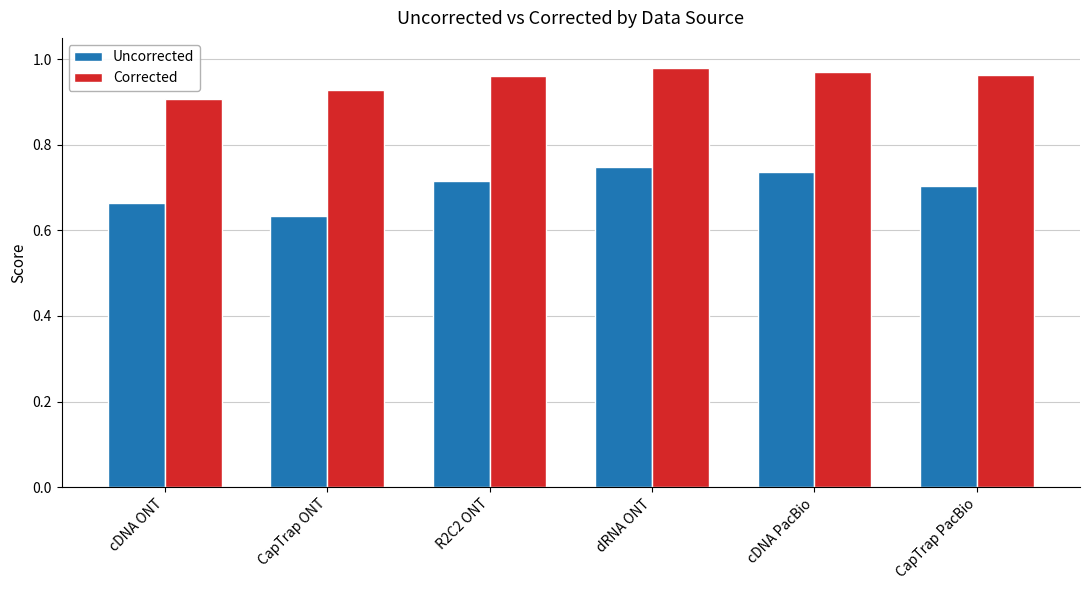

Is it true that Corrected equals 0.4 at R2C2 ONT?

False